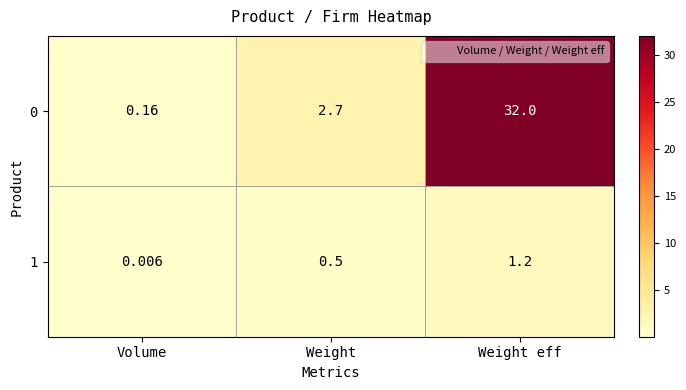

Rank the categories by 1 value from highest to lowest.

Weight eff, Weight, Volume